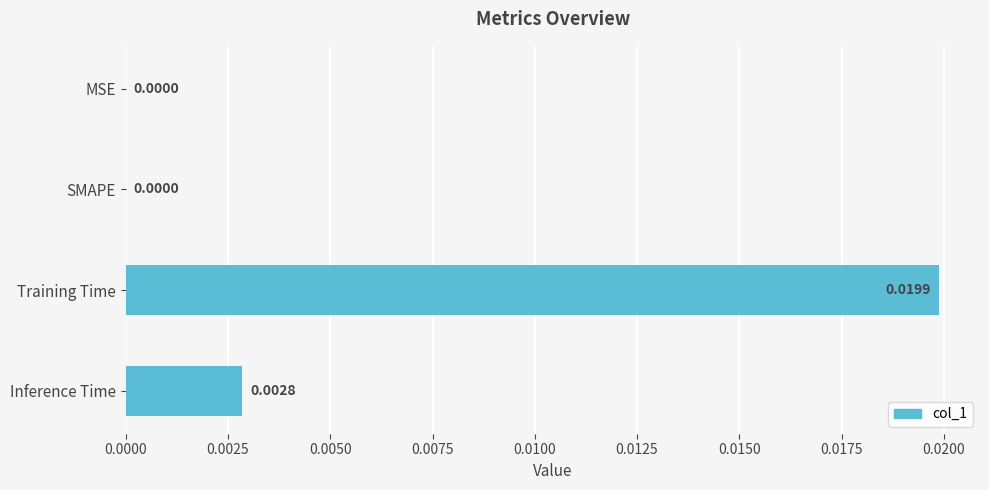

Which label corresponds to the largest value in the chart?

Training Time